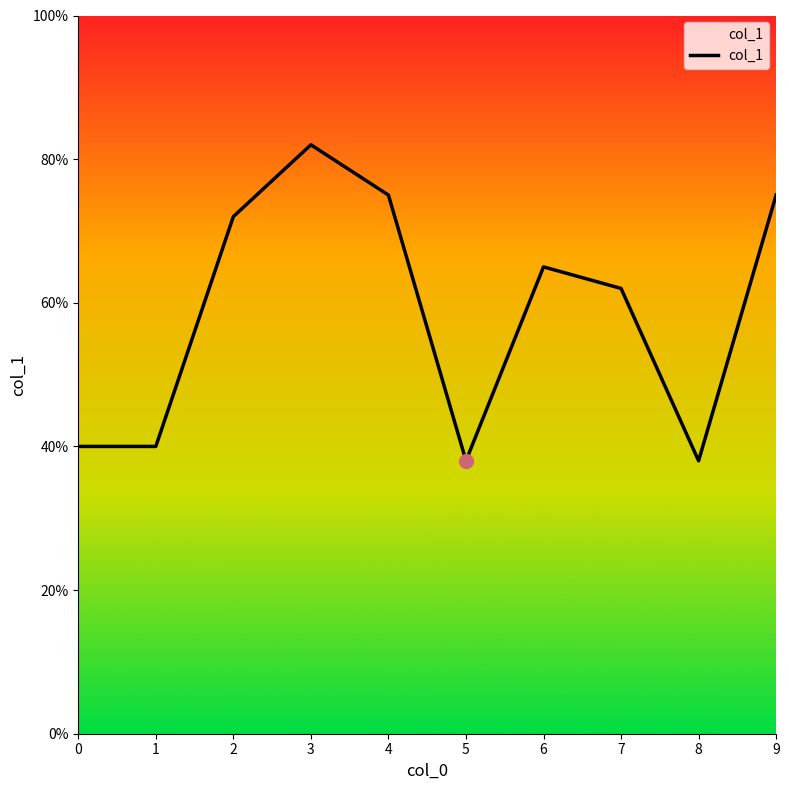

At which category does the data reach its first local valley?

5